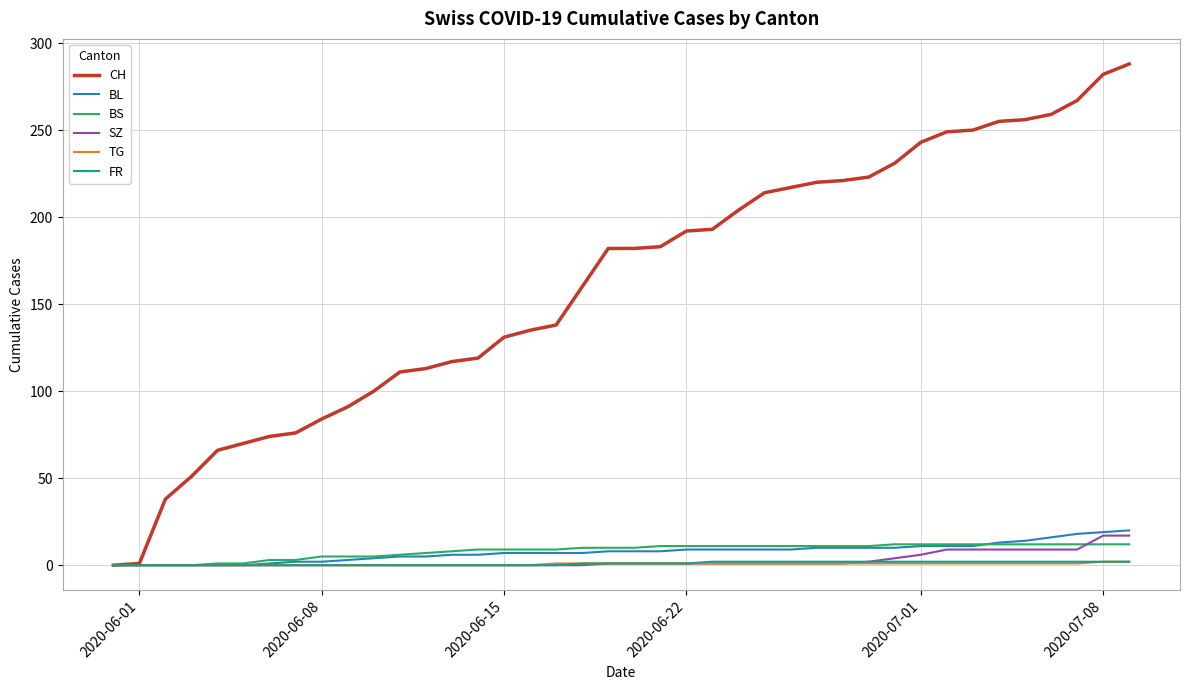

Which series has the largest range (max minus min)?

CH